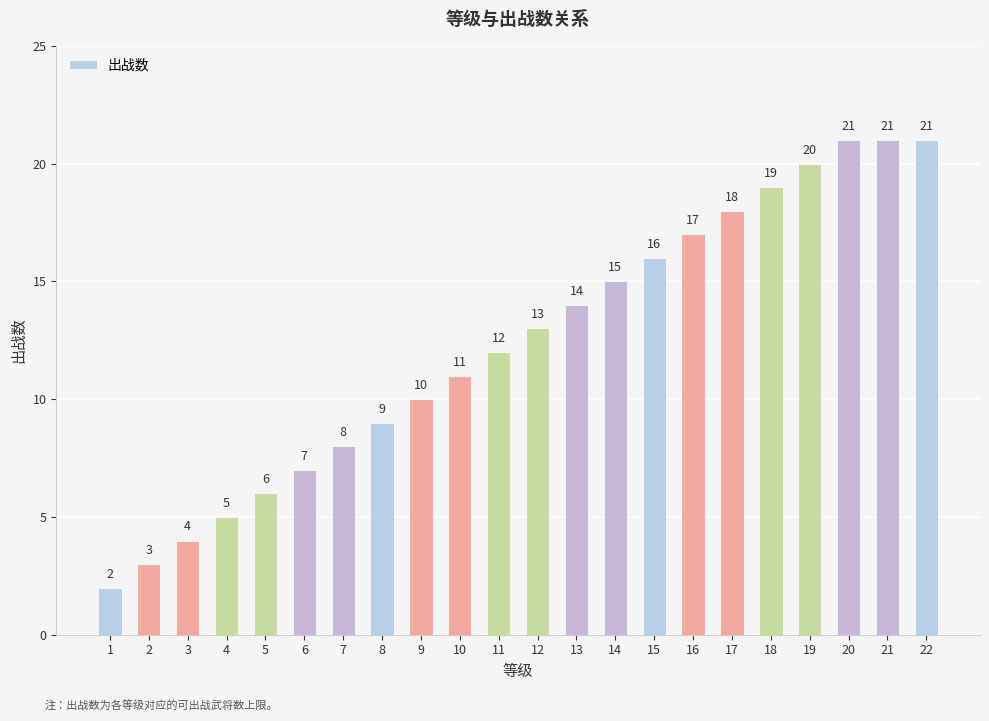

Reading left to right, what are all the values shown in this chart?

2	3	4	5	6	7	8	9	10	11	12	13	14	15	16	17	18	19	20	21	21	21